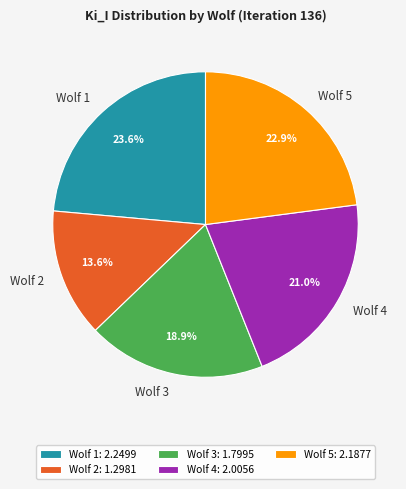

To the nearest percent, what percentage of the pie is Wolf 2?

14%